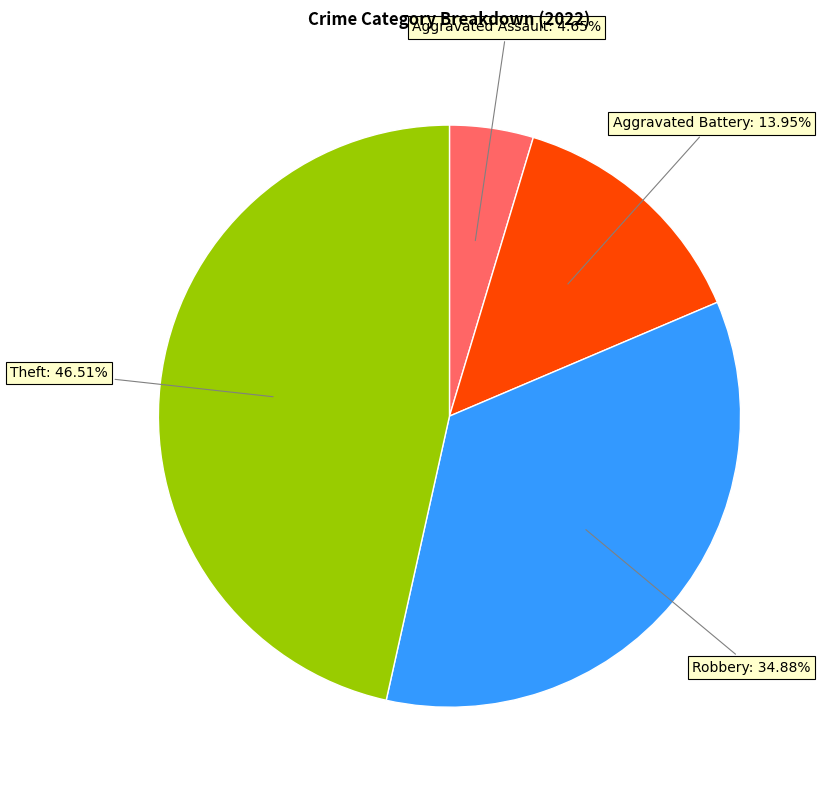

Is there any slice that represents more than half of the pie?

No